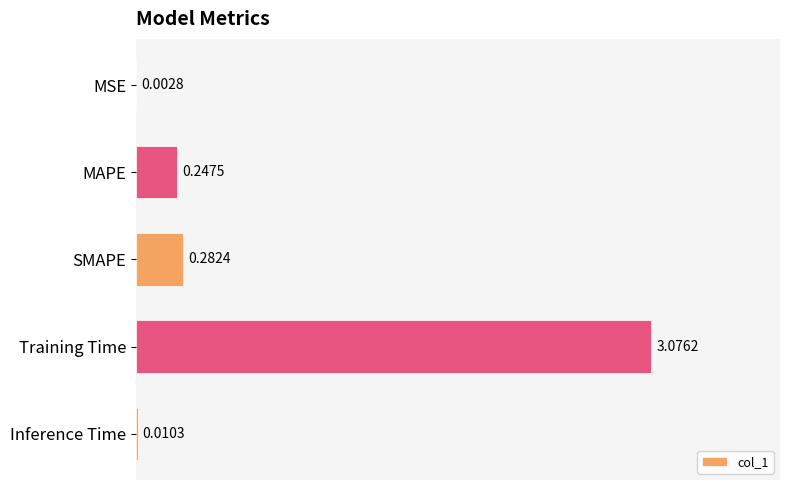

What is the sum of all values?

3.6